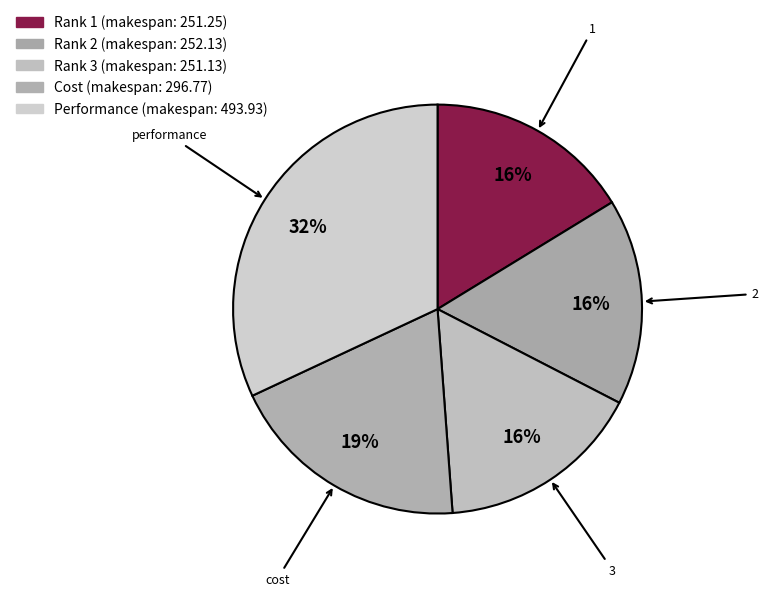

True or false: cost accounts for 27% of the total.

False